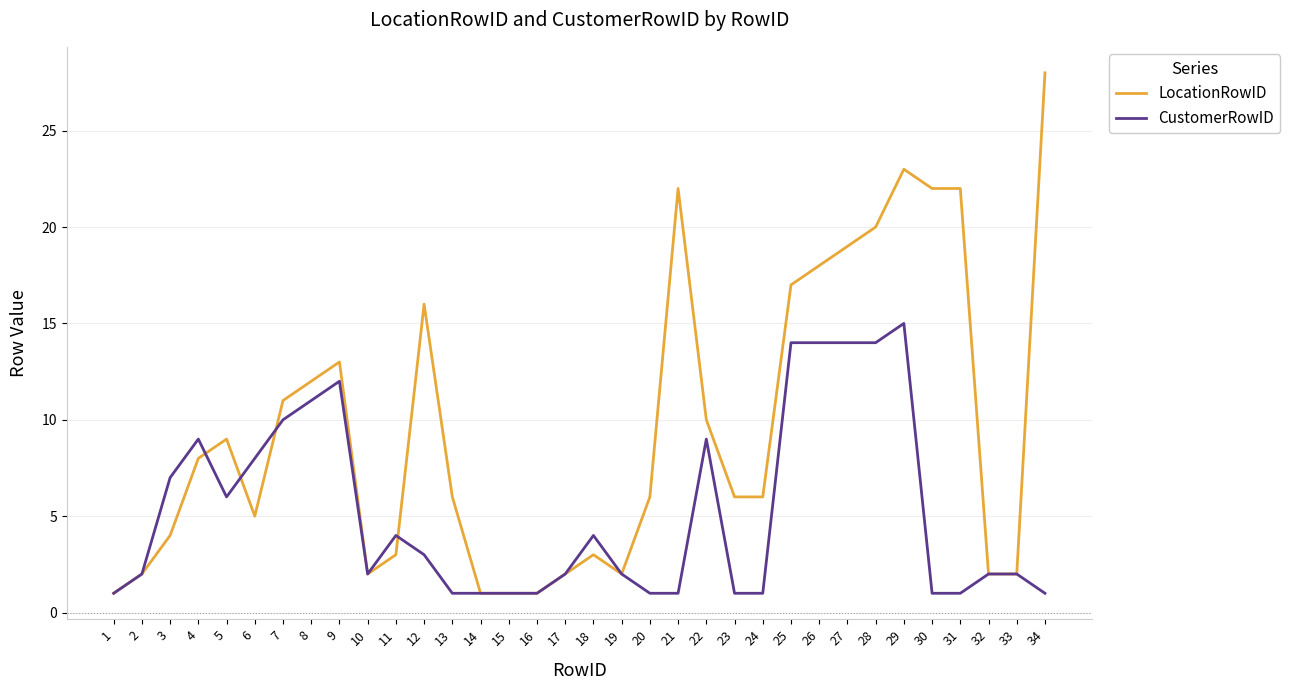

Does the chart have visible grid lines?

Yes